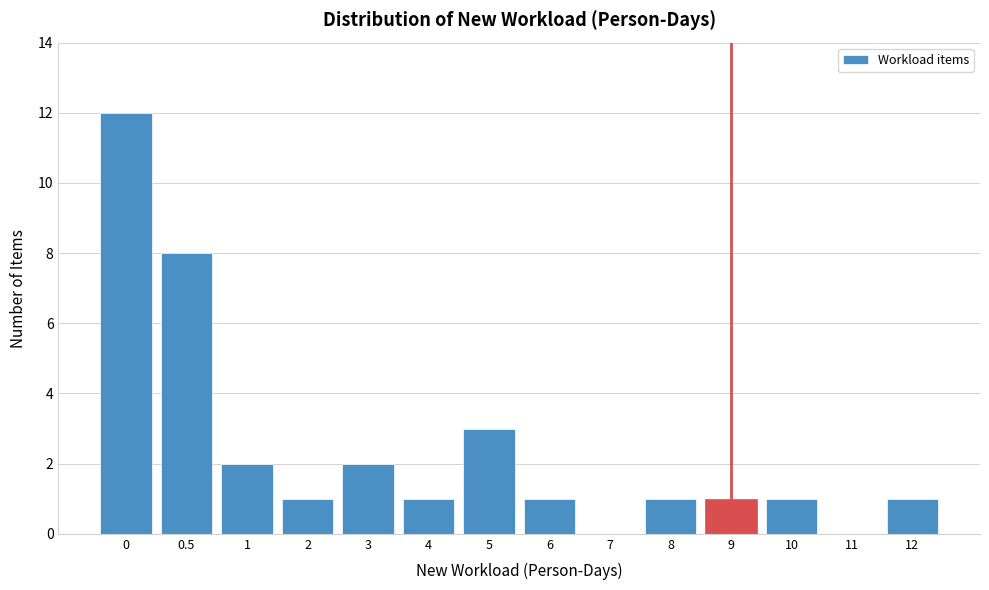

Reading right to left, what are all the values shown in this chart?

12=1	11=0	10=1	9=1	8=1	7=0	6=1	5=3	4=1	3=2	2=1	1=2	0.5=8	0=12